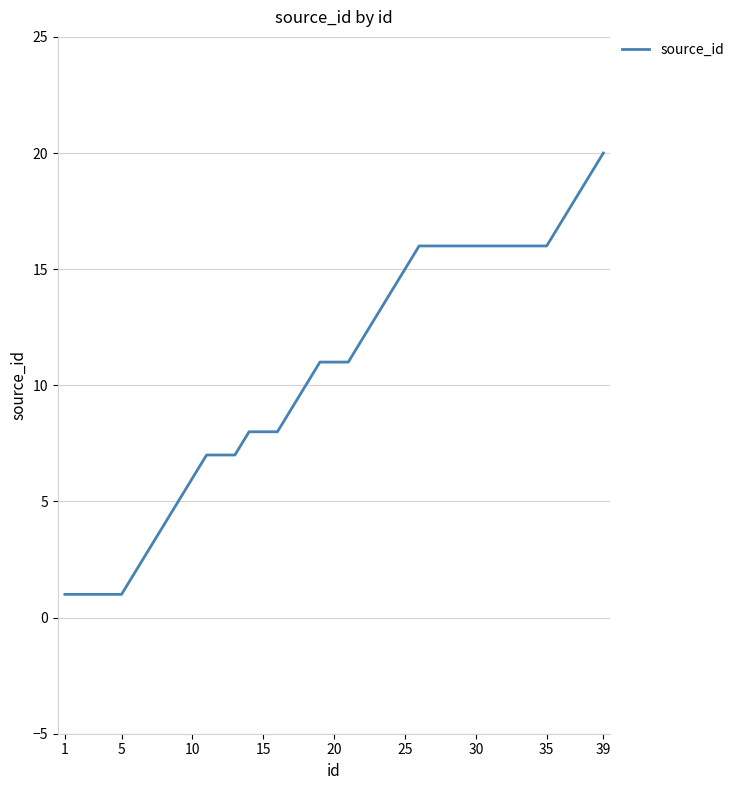

What is the maximum value shown in the chart?

20